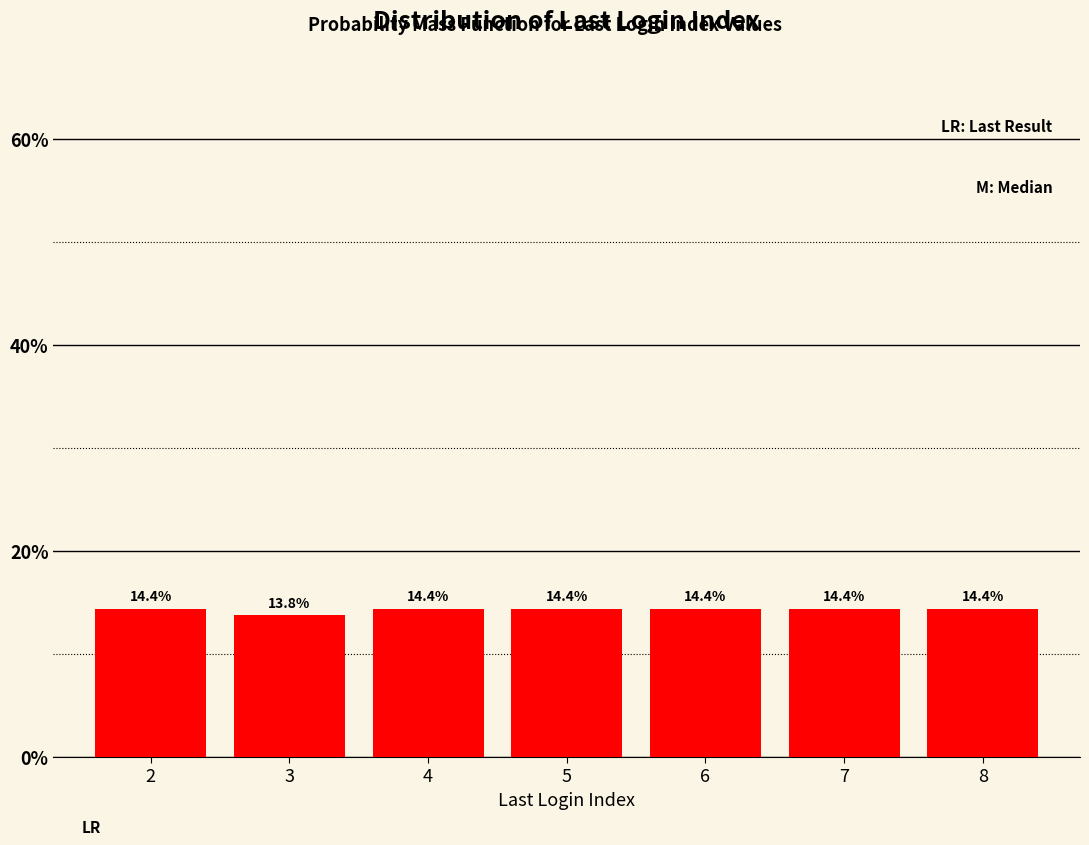

Reading right to left, transcribe all the data shown in this chart.

8=14.4	7=14.4	6=14.4	5=14.4	4=14.4	3=13.8	2=14.4